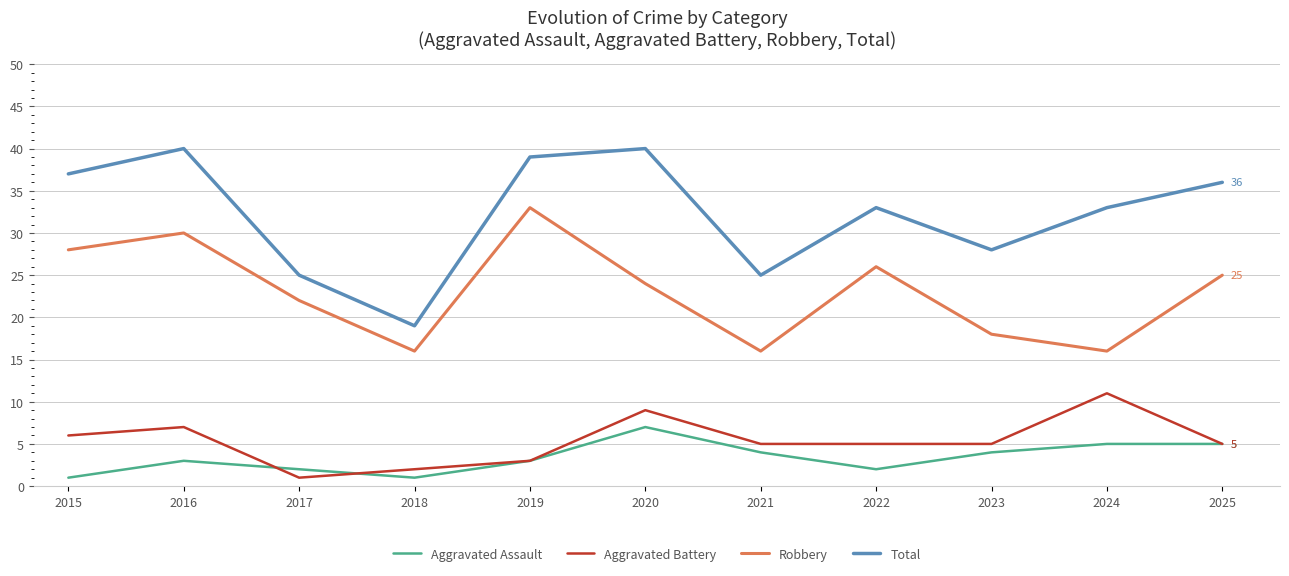

Which series has the largest total across all categories?

Total